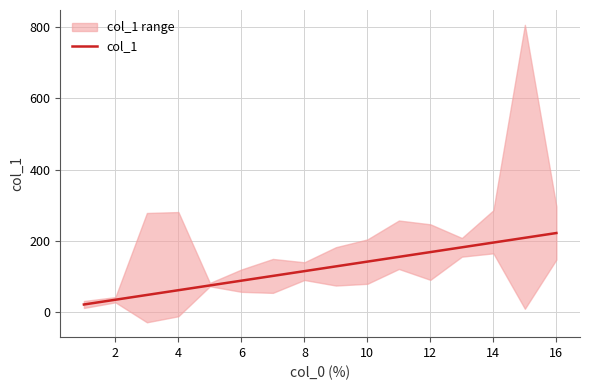

What is the difference between the maximum and minimum values?

200.9